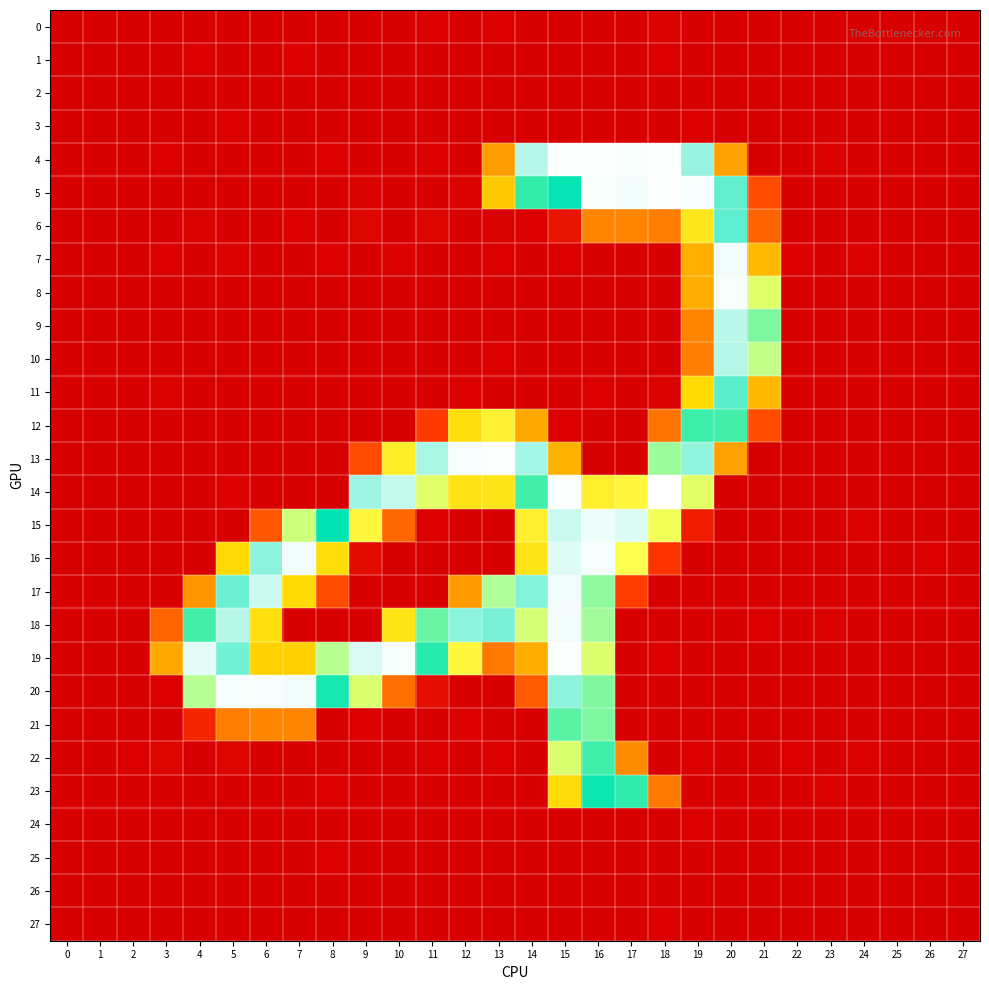

What is the total value across all series at 7?

846.3